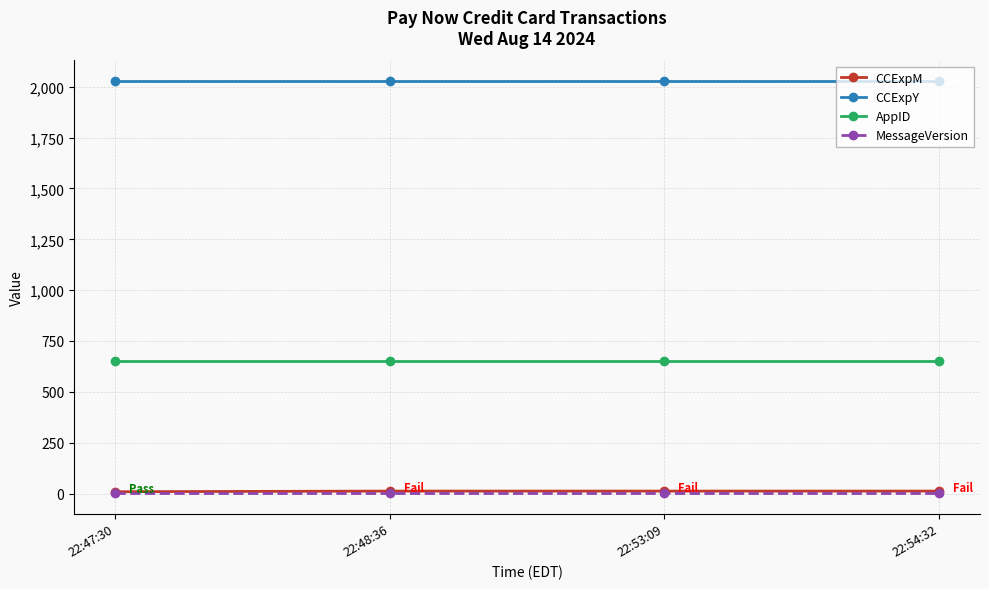

True or false: AppID and CCExpY cross at least once.

False